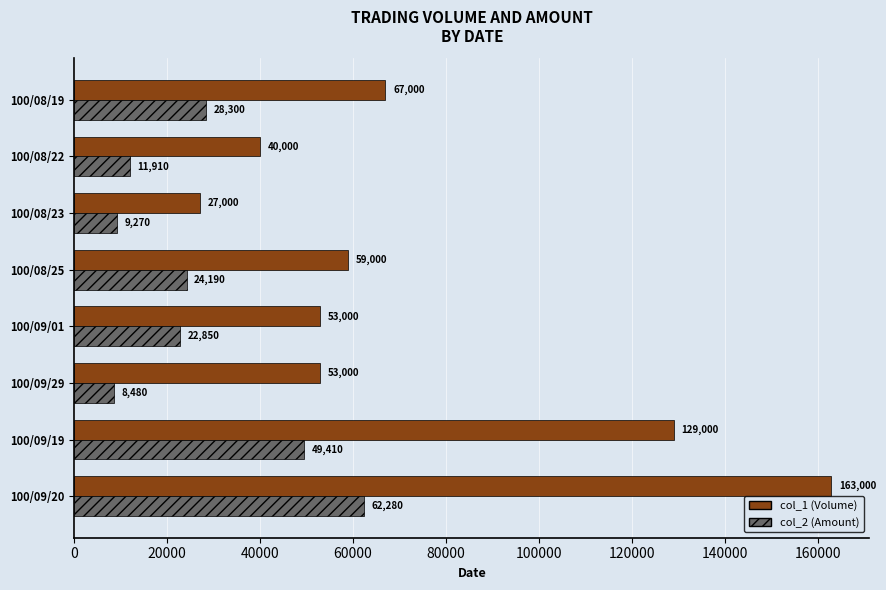

What is the sum of the col_2 (Amount) values at 100/08/22 and 100/09/01?

34760